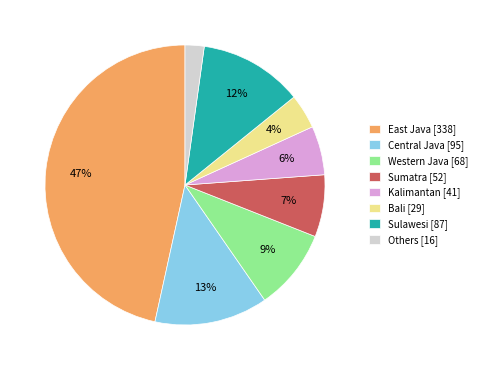

Which category has the smallest portion of the pie?

Others